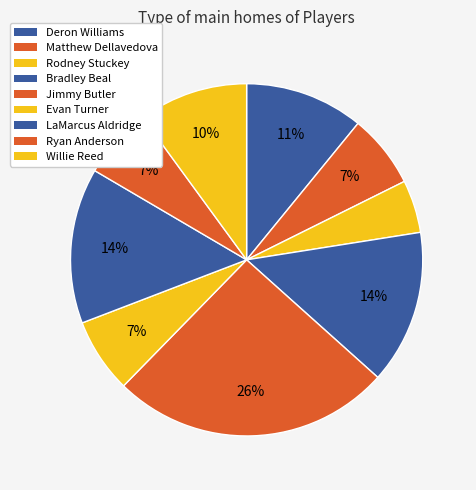

What percentage is NOT represented by Bradley Beal?

85.9%